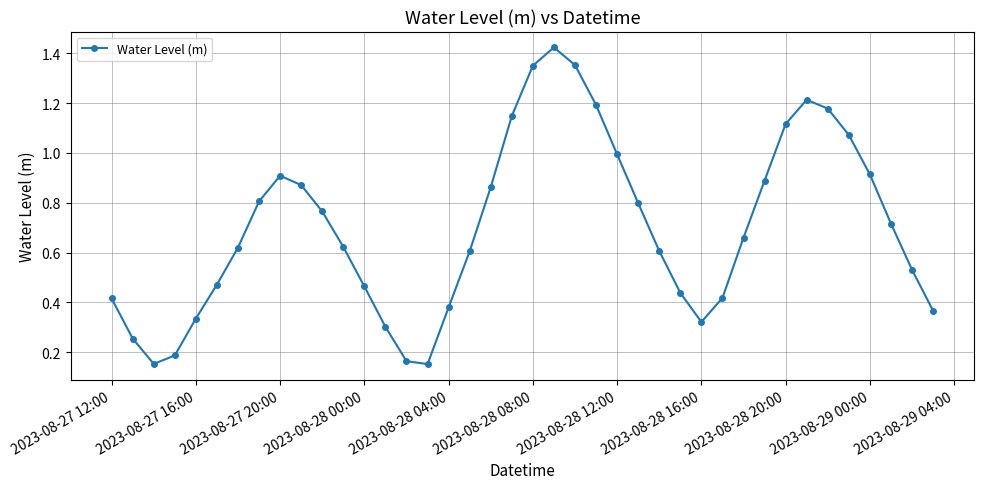

Does the chart have visible grid lines?

Yes